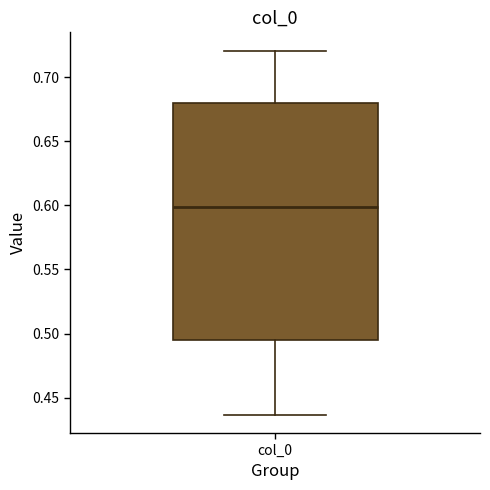

Transcribe this box plot: give where the median line is, the range the box spans, and where the two whiskers end, as read against the y-axis. The values are not printed on the chart, so give them approximately, as read against the axis.

median 0.600, box 0.495 to 0.680, whiskers 0.435 to 0.720